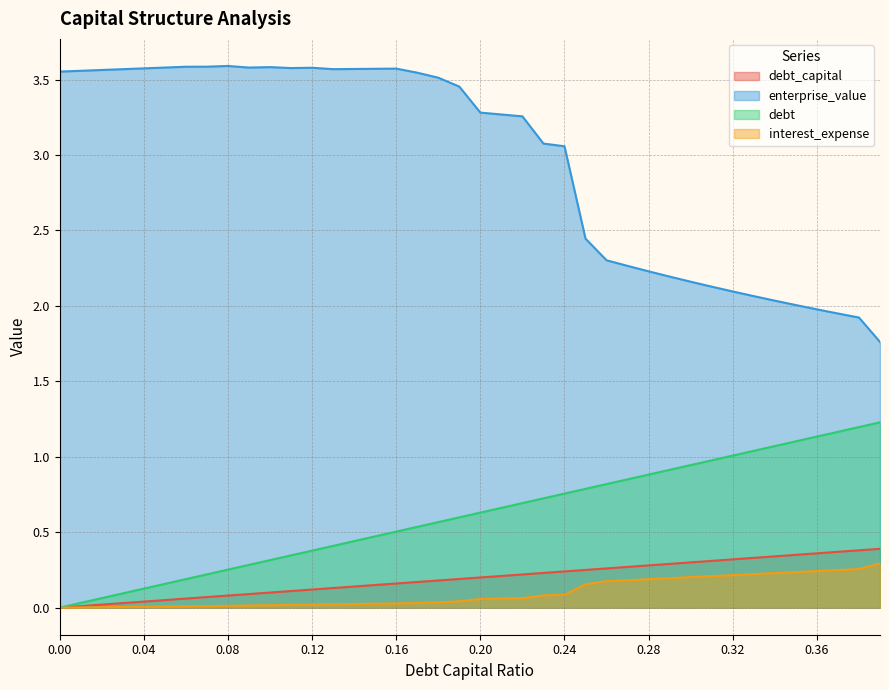

Reading right to left, what are all the values shown in this chart?

debt_capital: 0.4	0.4	0.4	0.4	0.3	0.3	0.3	0.3	0.3	0.3	0.3	0.3	0.3	0.3	0.2	0.2	0.2	0.2	0.2	0.2	0.2	0.2	0.2	0.2	0.1	0.1	0.1	0.1	0.1	0.1	0.1	0.1	0.1	0.1	0.1	0.0	0.0	0.0	0.0	0.0
enterprise_value: 1.8	1.9	1.9	2.0	2.0	2.0	2.1	2.1	2.1	2.2	2.2	2.2	2.3	2.3	2.4	3.1	3.1	3.3	3.3	3.3	3.5	3.5	3.5	3.6	3.6	3.6	3.6	3.6	3.6	3.6	3.6	3.6	3.6	3.6	3.6	3.6	3.6	3.6	3.6	3.6
debt: 1.2	1.2	1.2	1.1	1.1	1.1	1.0	1.0	1.0	0.9	0.9	0.9	0.9	0.8	0.8	0.8	0.7	0.7	0.7	0.6	0.6	0.6	0.5	0.5	0.5	0.4	0.4	0.4	0.3	0.3	0.3	0.3	0.2	0.2	0.2	0.1	0.1	0.1	0.0	0.0
interest_expense: 0.3	0.3	0.2	0.2	0.2	0.2	0.2	0.2	0.2	0.2	0.2	0.2	0.2	0.2	0.2	0.1	0.1	0.1	0.1	0.1	0.0	0.0	0.0	0.0	0.0	0.0	0.0	0.0	0.0	0.0	0.0	0.0	0.0	0.0	0.0	0.0	0.0	0.0	0.0	0.0